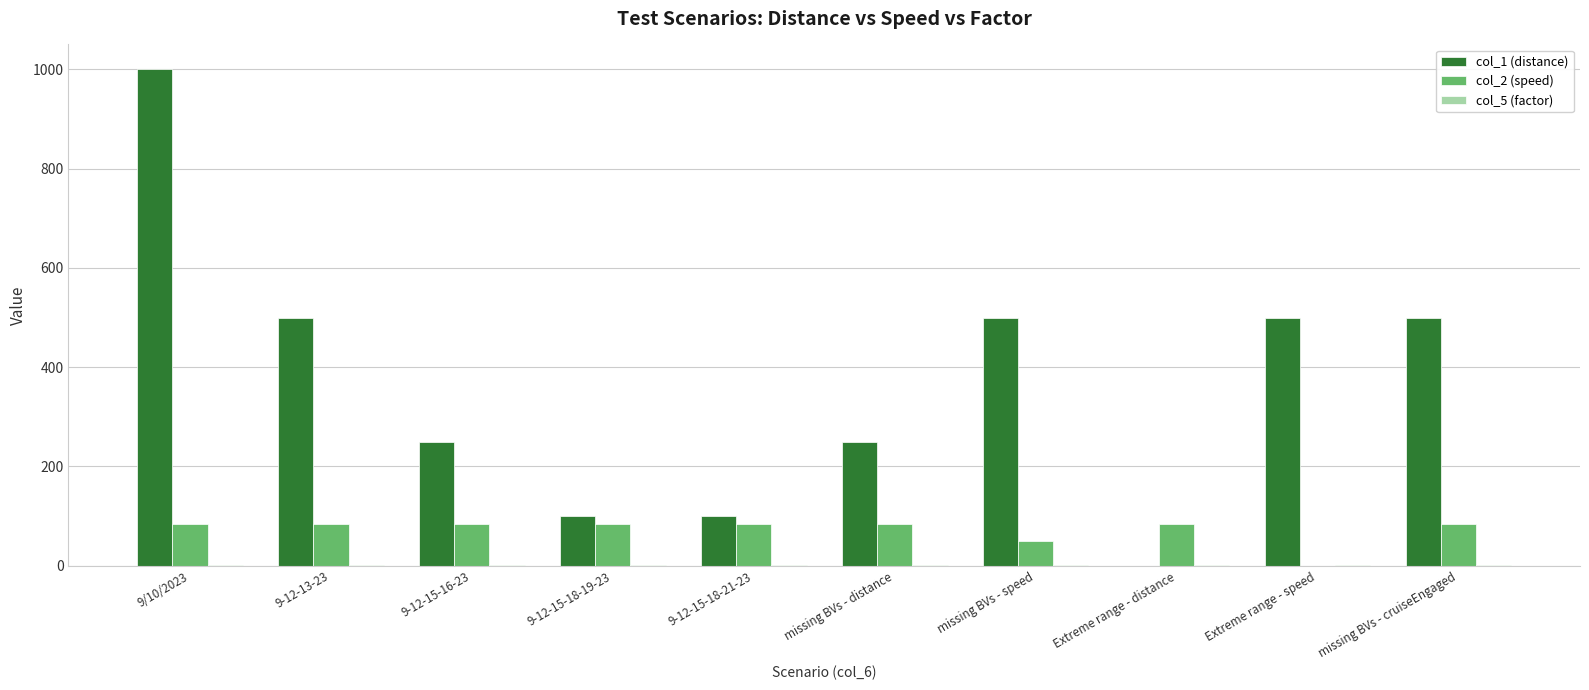

What is the maximum value for col_2 (speed)?

84.9